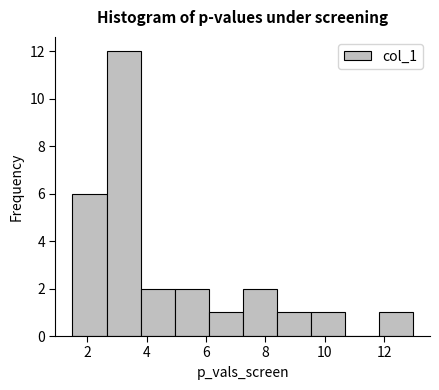

Which range on the x-axis has the tallest bar?

2.6 to 3.8